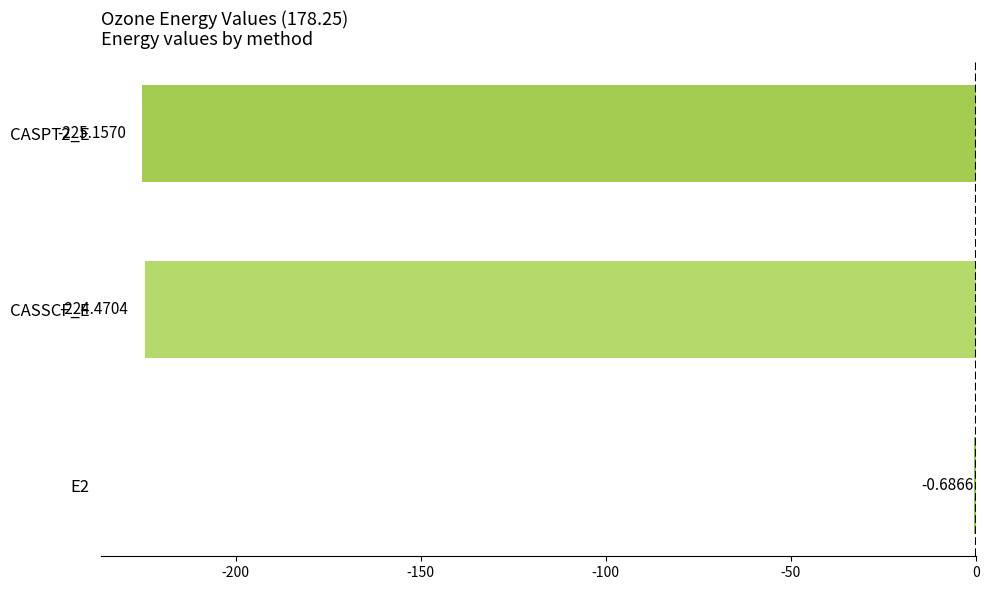

What is the sum of all values?

-450.3